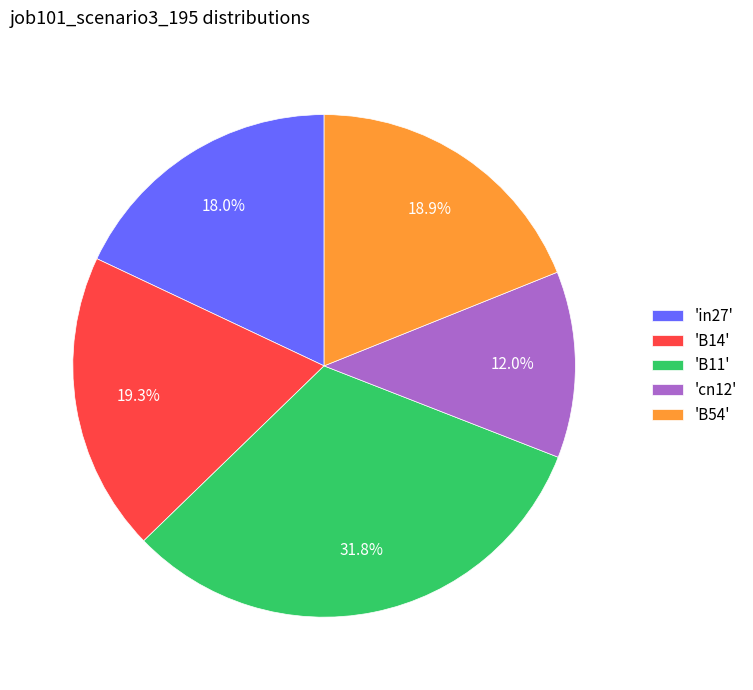

Is there any slice that represents more than half of the pie?

No